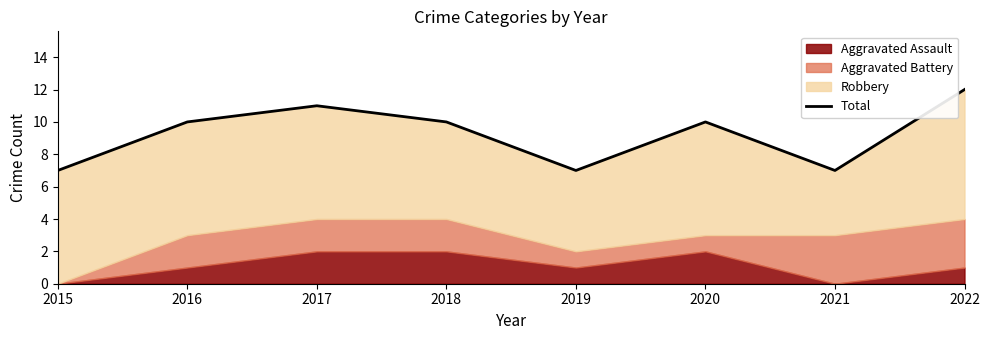

Between 2021 and 2016, which is larger?

2016